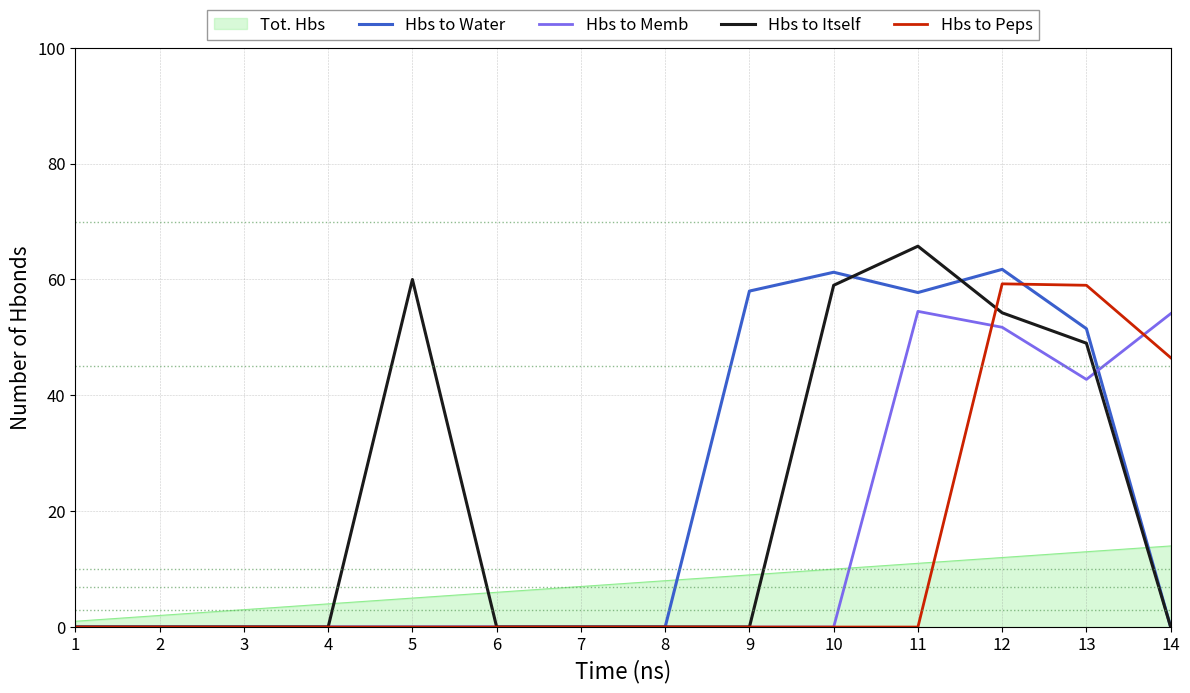

What is the sum of all Hbs to Itself values?

288.0